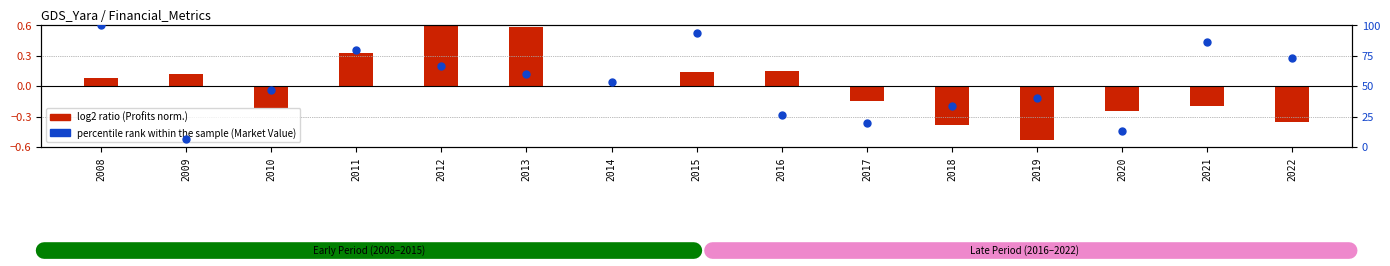

Which has a higher value, 2015 or 2020?

2015